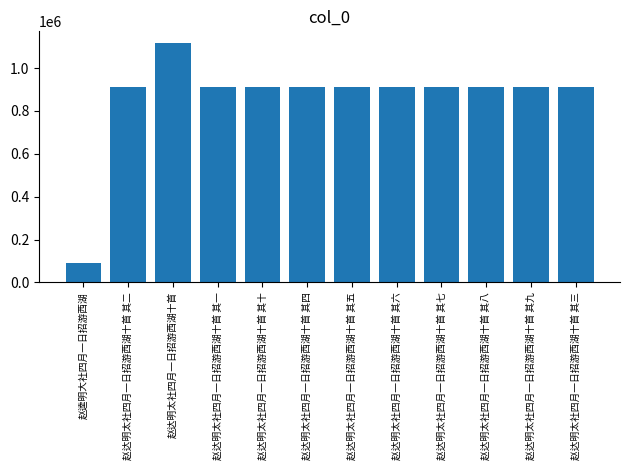

The chart shows a value of 913163 at 赵达明太社四月一日招游西湖十首 其二. True or false?

True